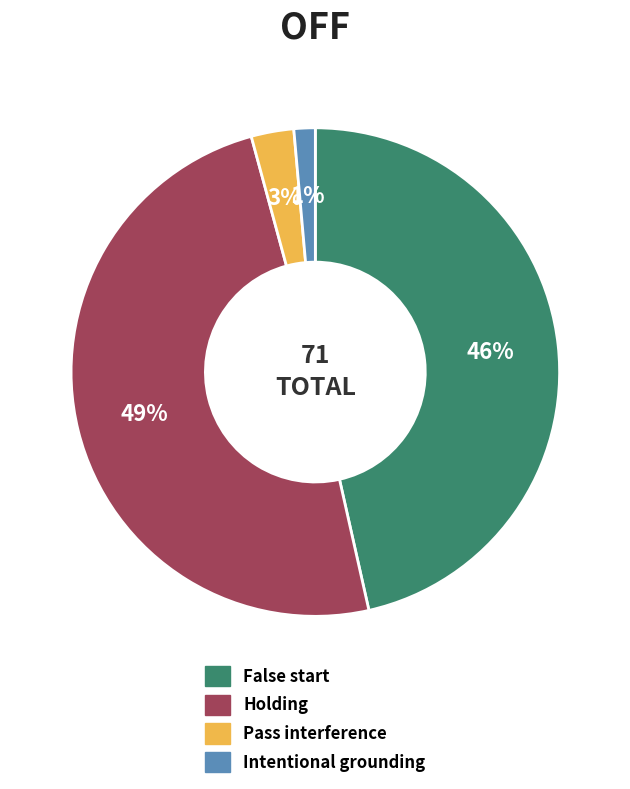

Rank the categories by value from highest to lowest.

Holding, False start, Pass interference, Intentional grounding